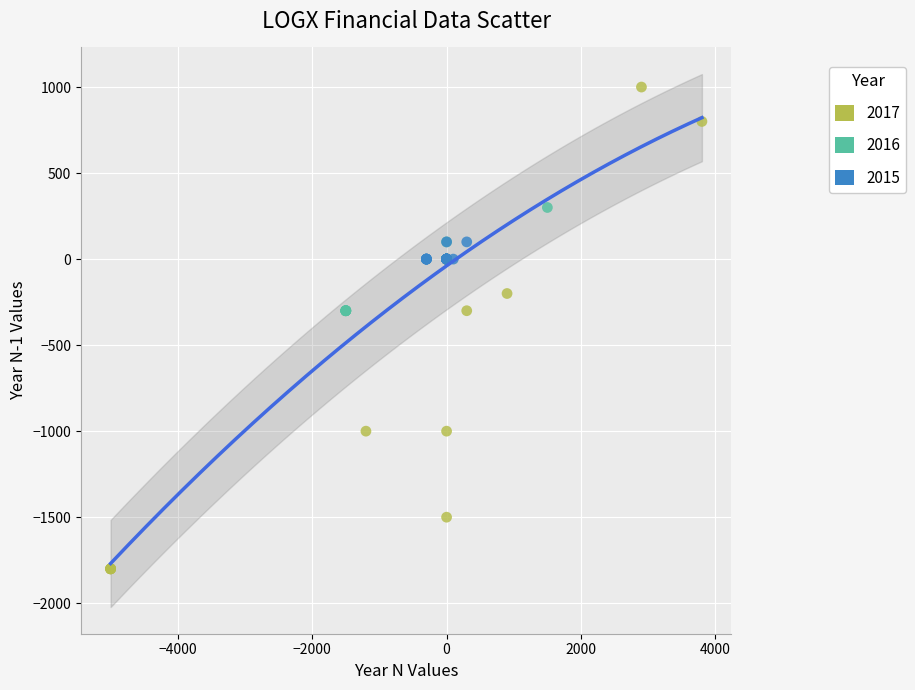

Which series reaches the minimum Y coordinate?

2017